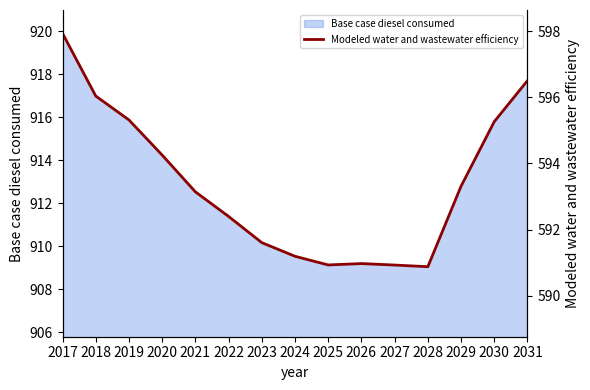

Where is the first local minimum?

2025